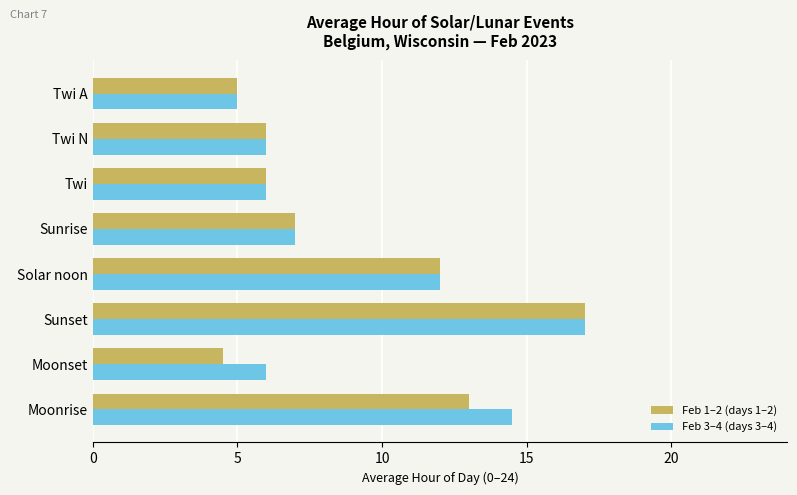

What is the difference between the second highest and second lowest values in the Feb 3–4 (days 3–4) series?

8.5